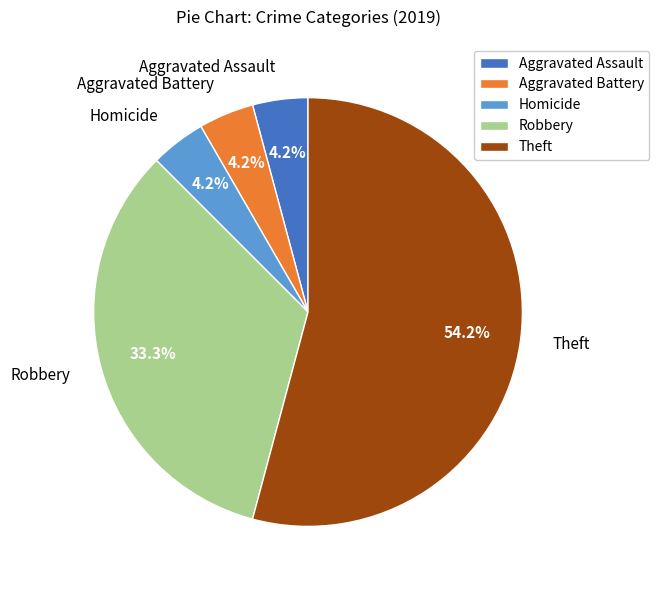

Between Homicide and Robbery, which is larger?

Robbery